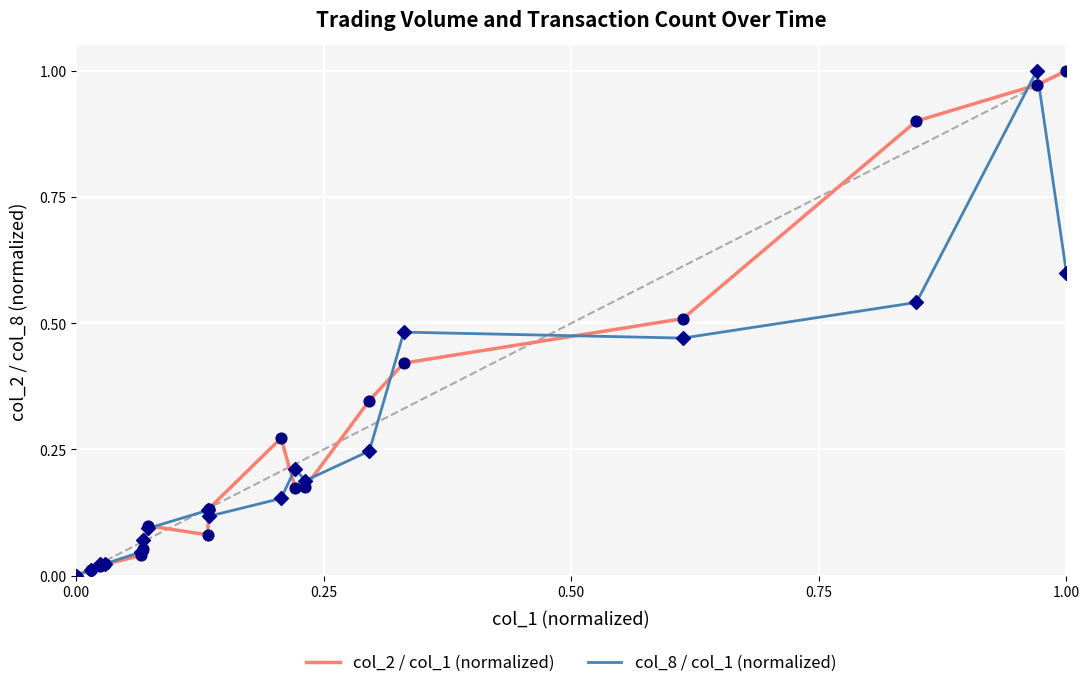

At how many categories does at least one series exceed 0?

17